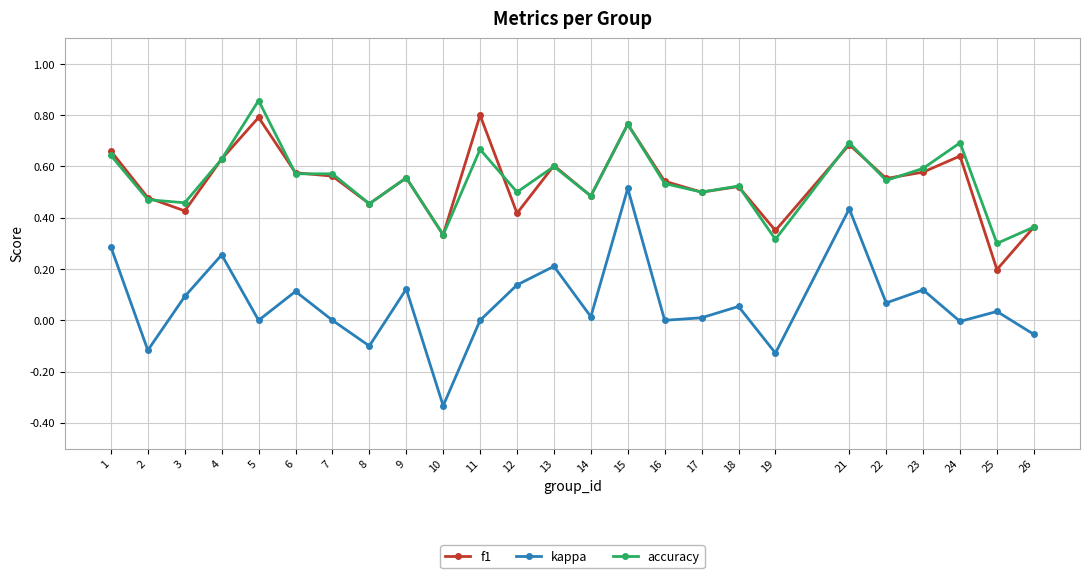

Rank the series by their maximum value, from highest to lowest.

accuracy, f1, kappa